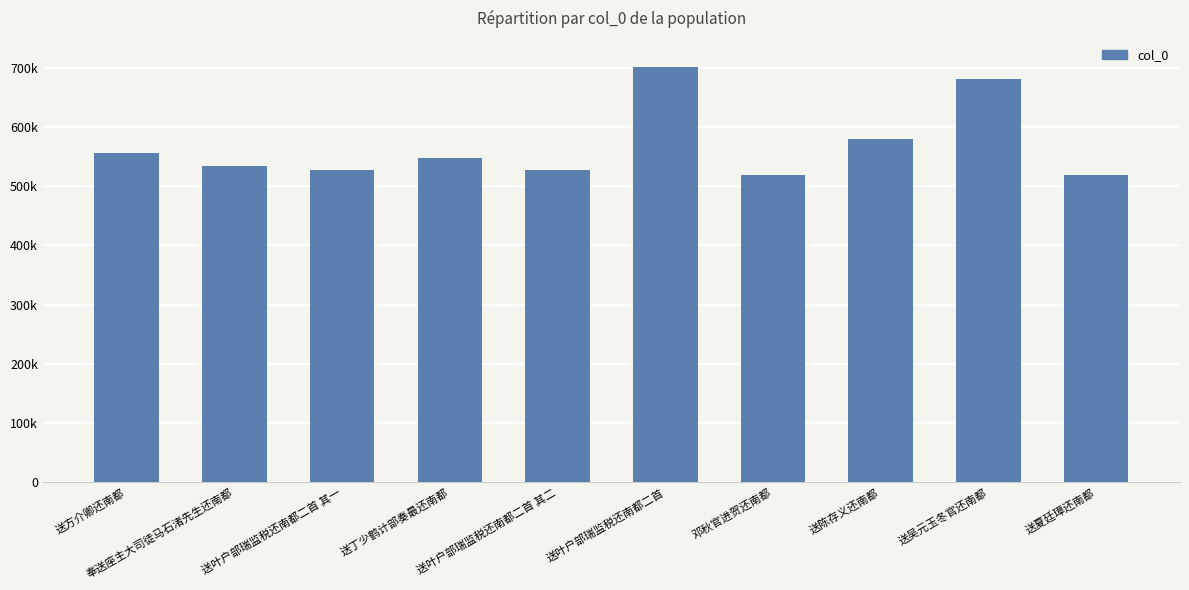

Are the bars horizontal?

No